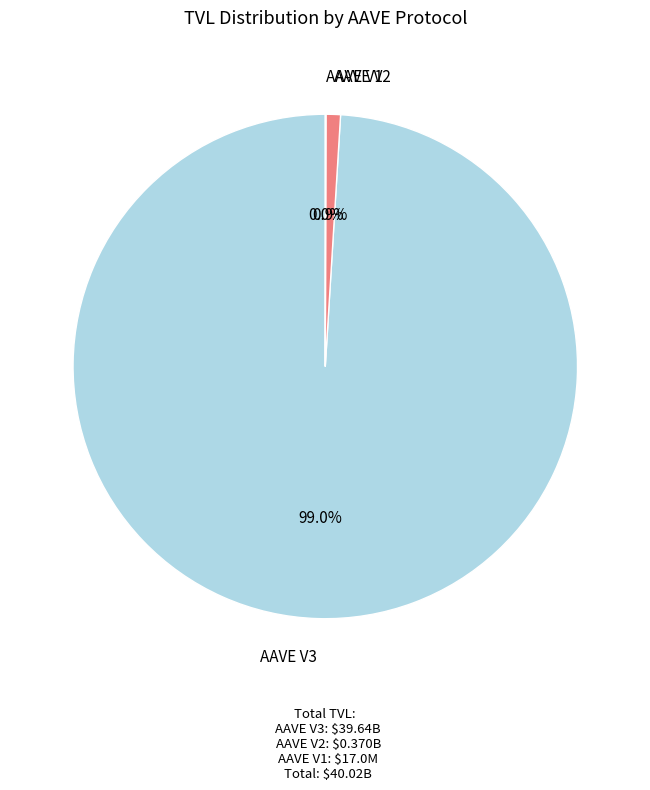

Is there any slice that represents more than half of the pie?

Yes